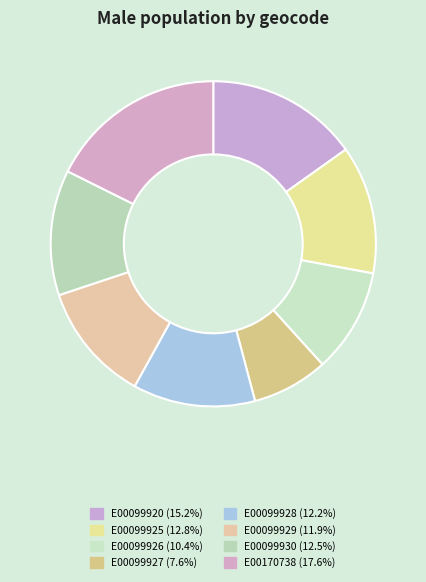

Count the number of slices in the pie.

8